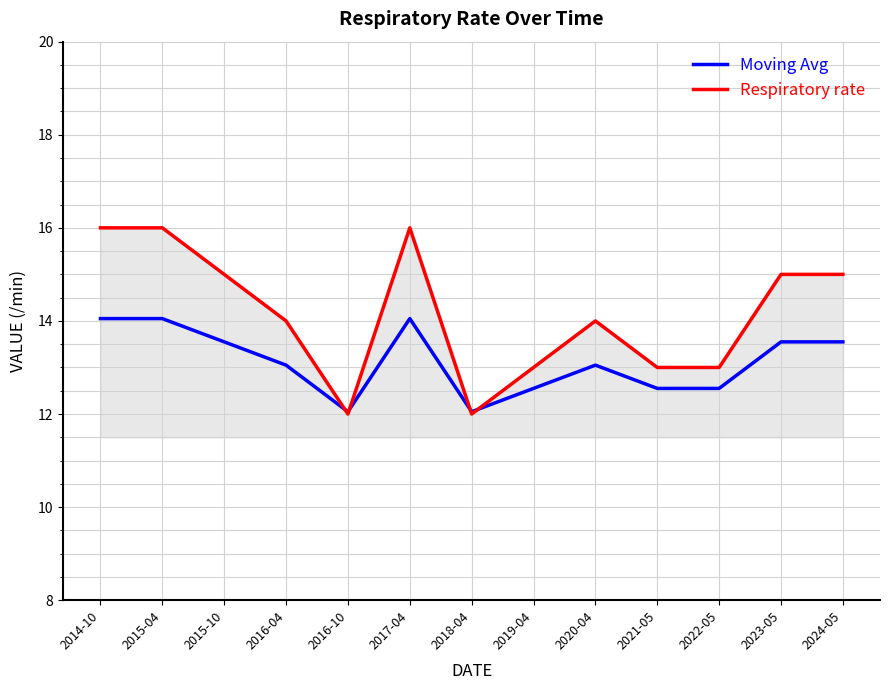

What is the difference between the Moving Avg values at 2023-05 and 2022-05?

1.0